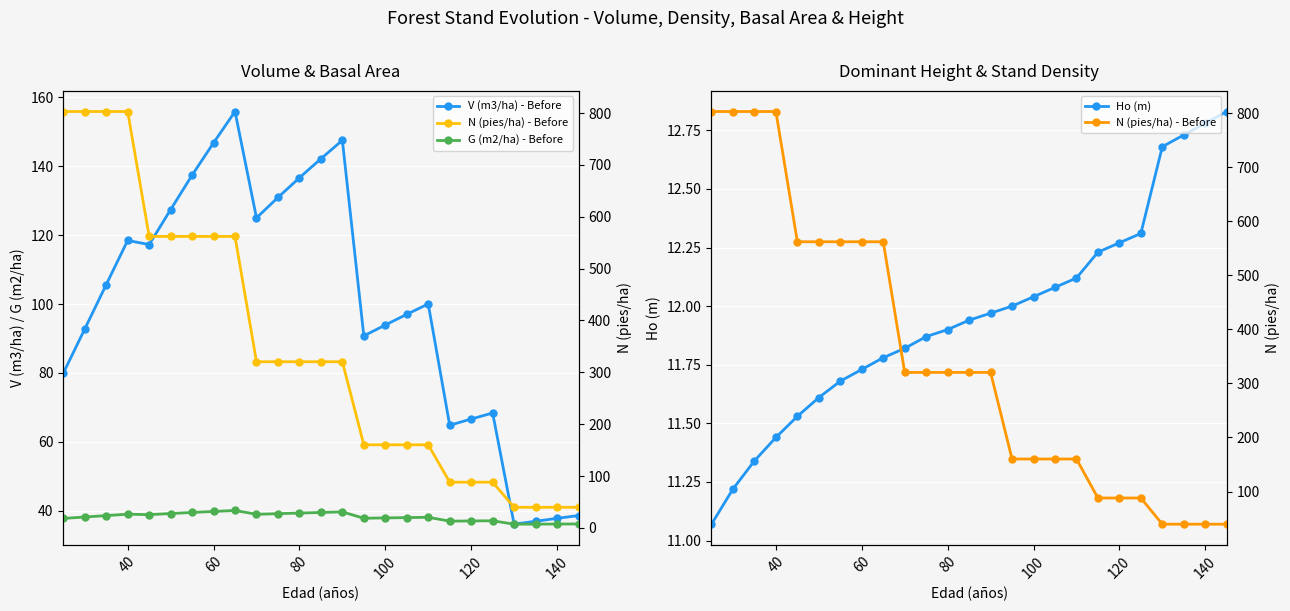

True or false: V (m3/ha) - Before and N (pies/ha) - Before cross at least once.

False